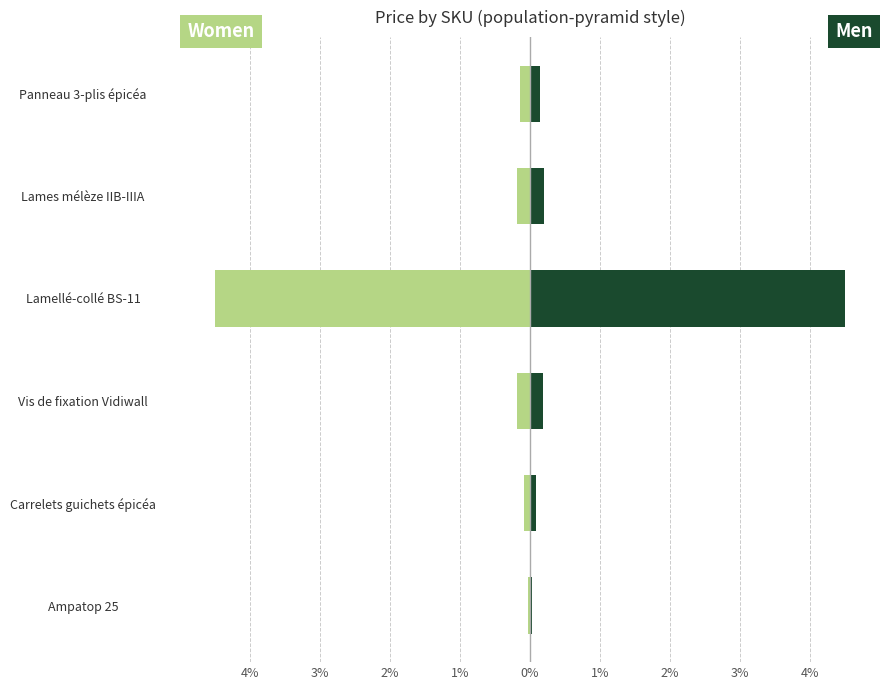

What are all the series names shown in the legend?

Women, Men